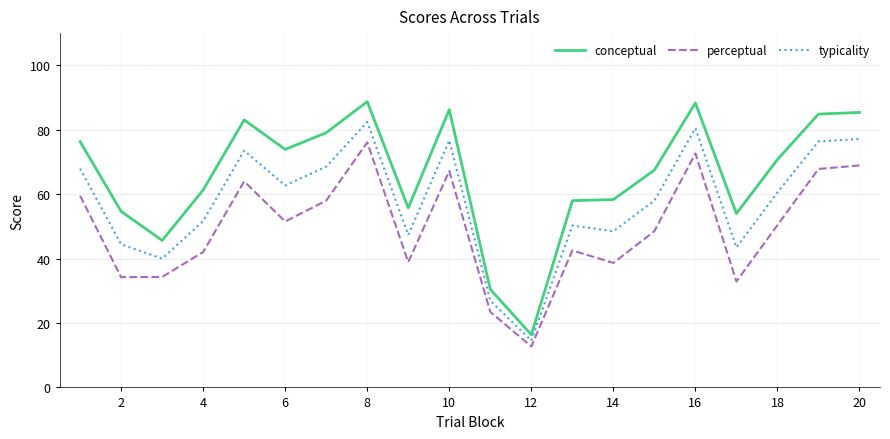

How many lines are shown in the chart?

3